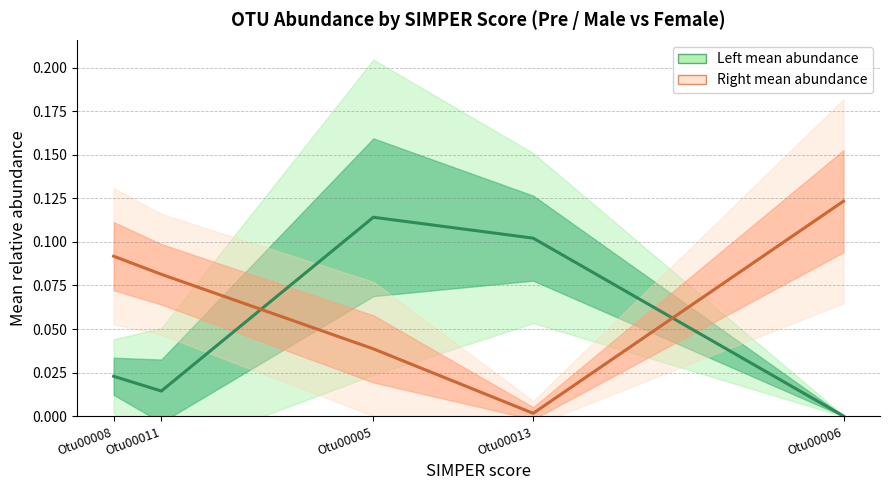

What is the label of the 4th point from the right?

Otu00011